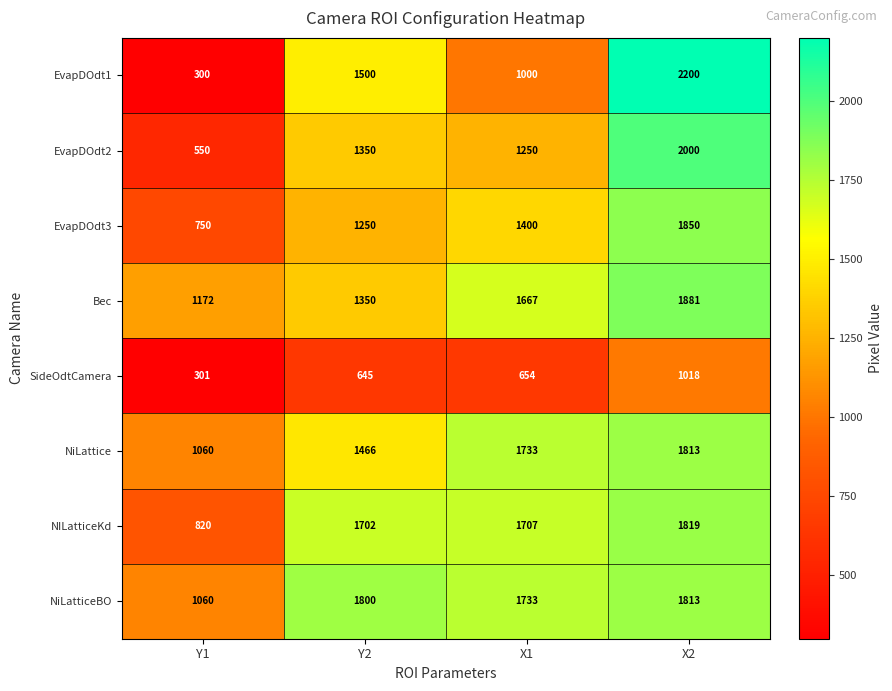

List the labels in order of NiLatticeBO value, smallest first.

Y1, X1, Y2, X2